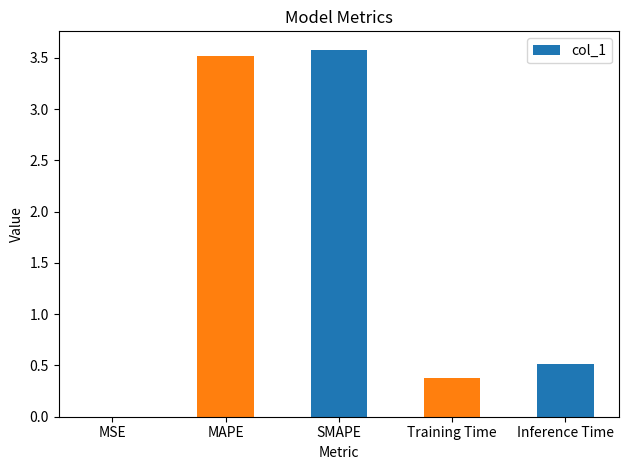

What is the sum of all values?

8.0